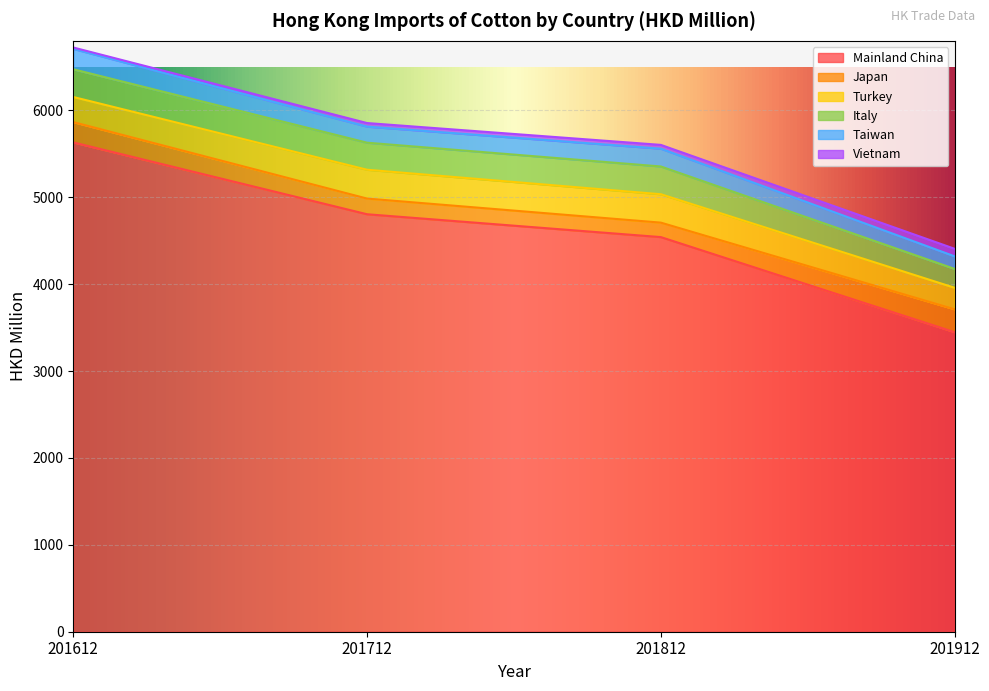

Is the value of Taiwan at 201712 greater than the value of Turkey at 201912?

No